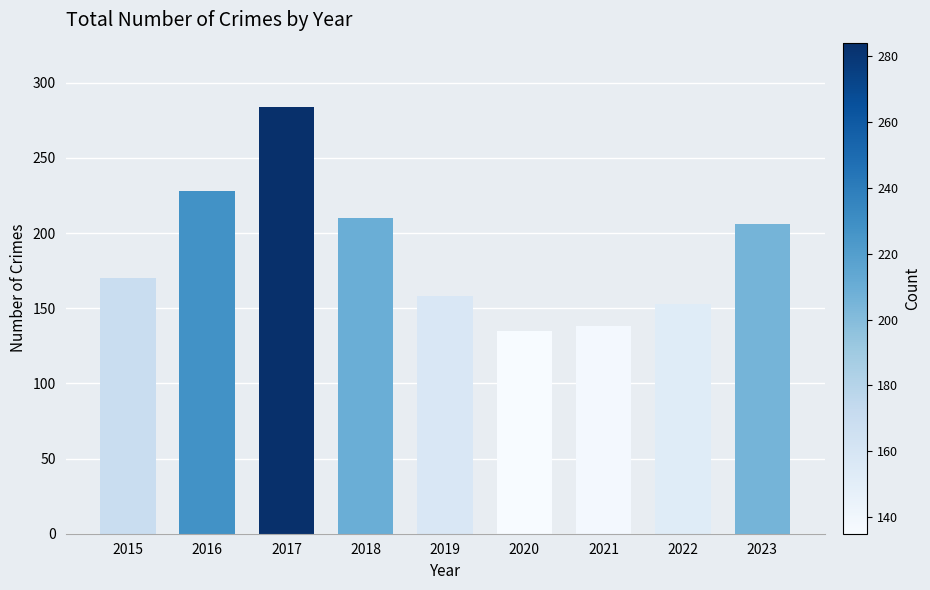

The value at 2018 is 210. True or false?

True